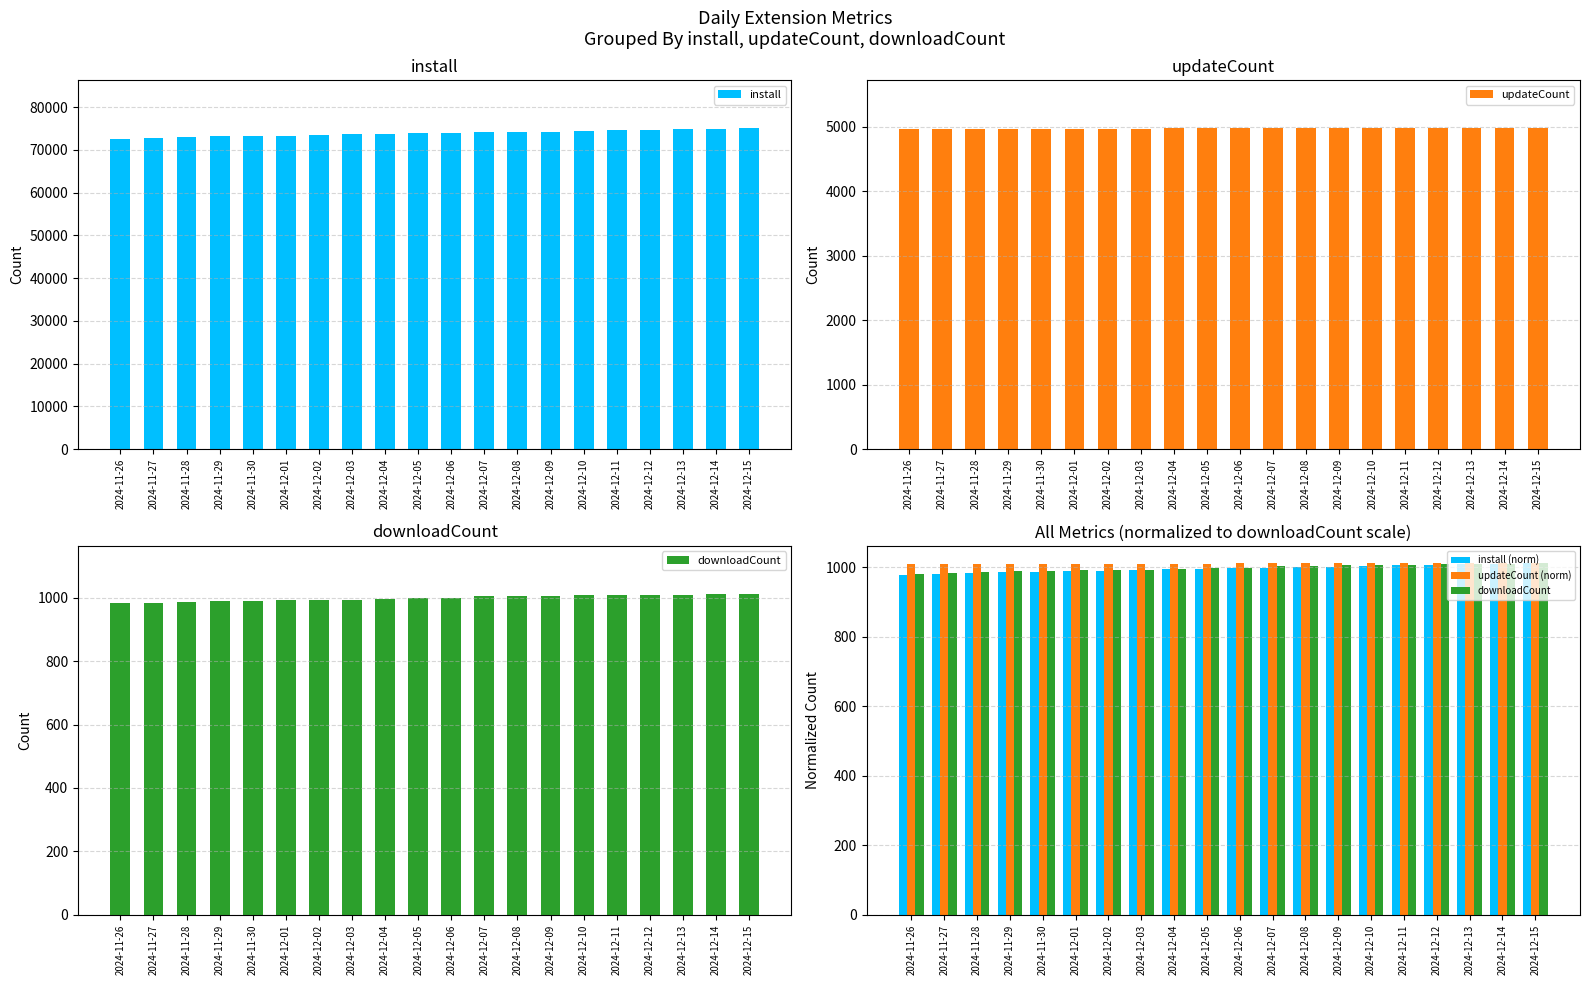

What are all the series names shown in the legend?

install, updateCount, downloadCount, install (norm), updateCount (norm)